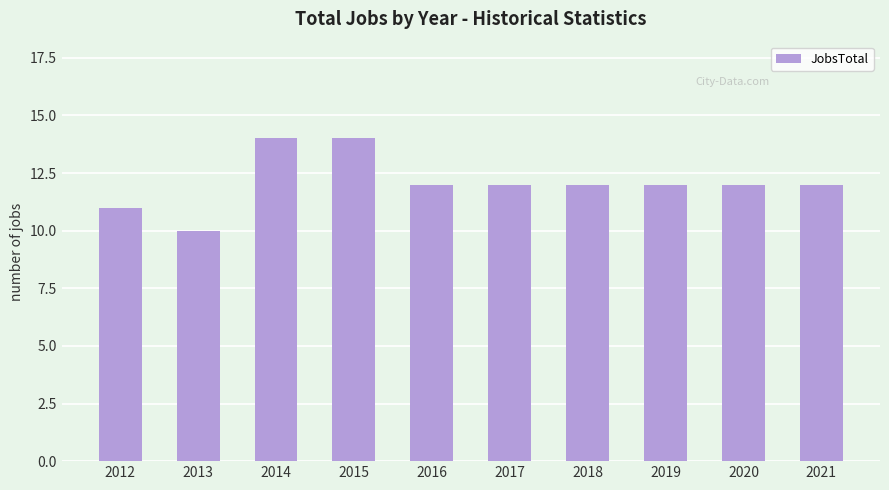

What is the smallest value displayed?

10